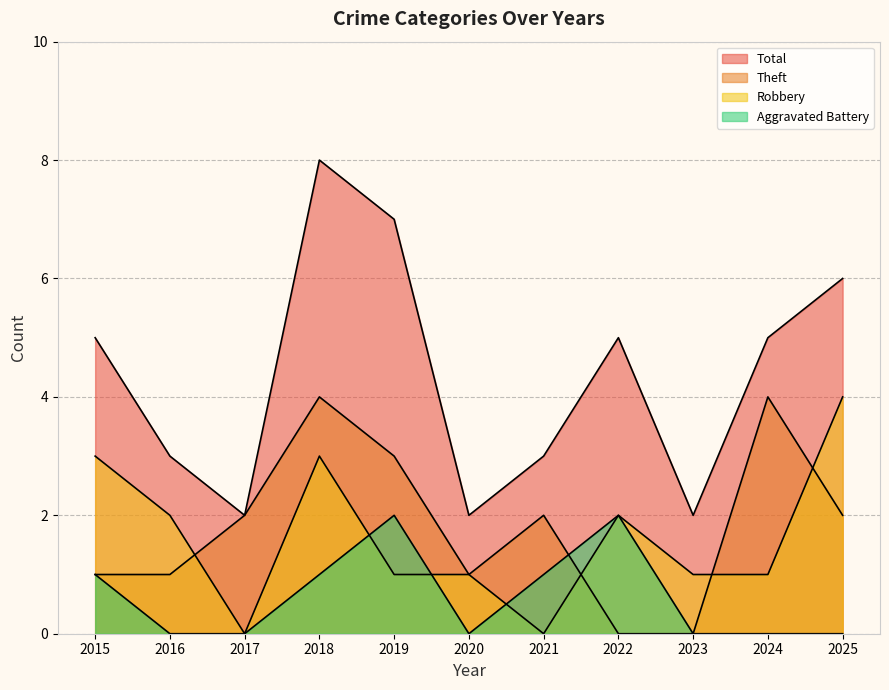

Rank the series by their maximum value, from highest to lowest.

Total, Robbery, Theft, Aggravated Battery